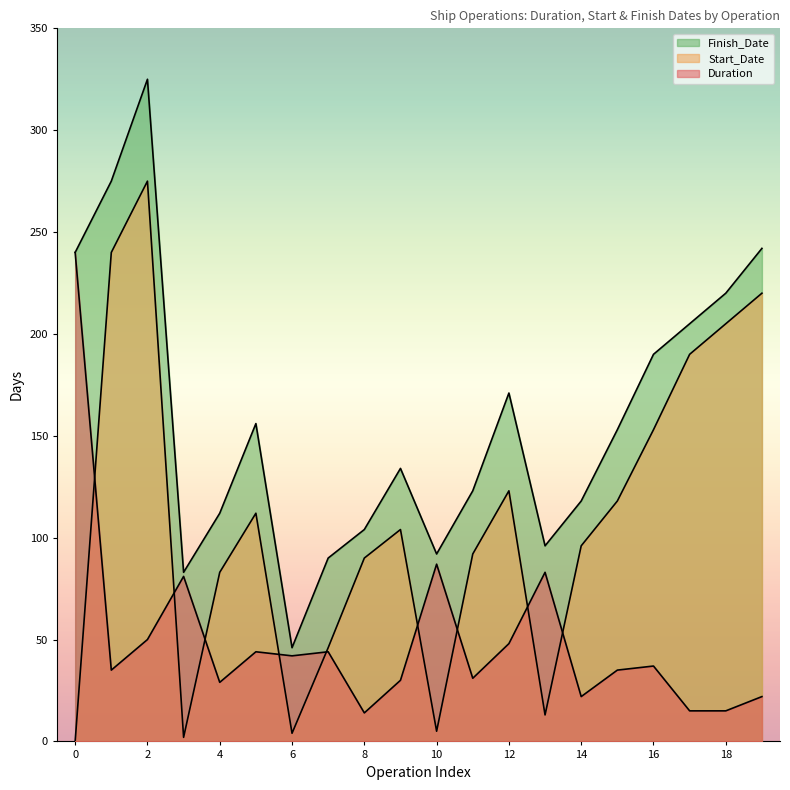

Is it true that Finish_Date equals 163 at 14?

False